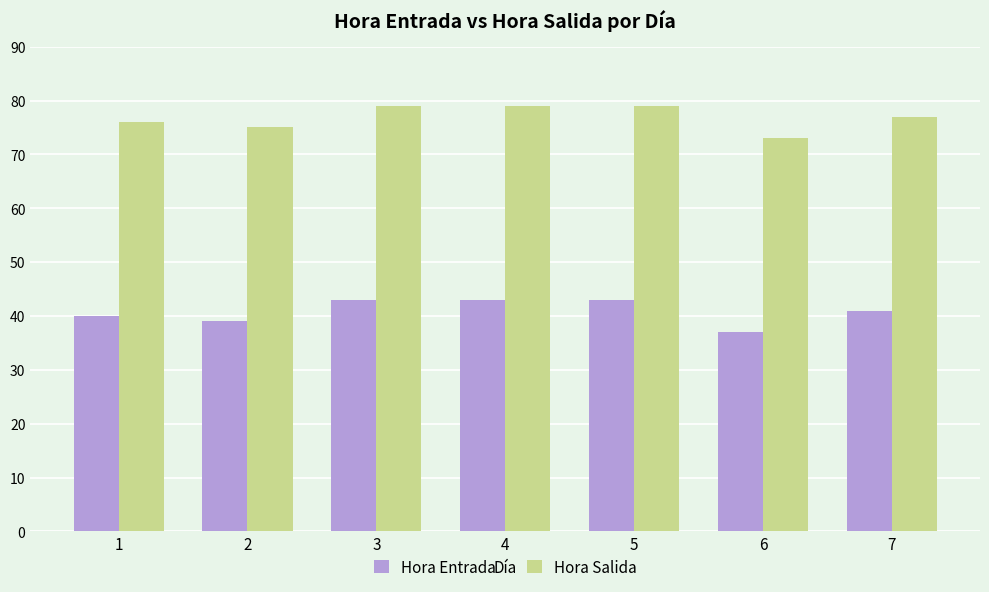

List the series in order of their peak value, highest first.

Hora Salida, Hora Entrada